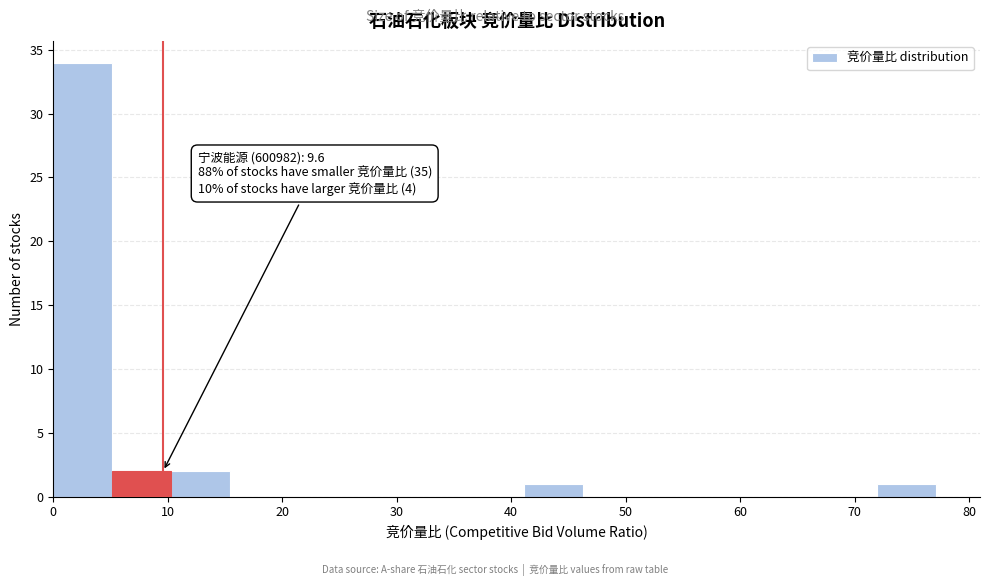

Which range on the x-axis has the tallest bar?

0 to 5